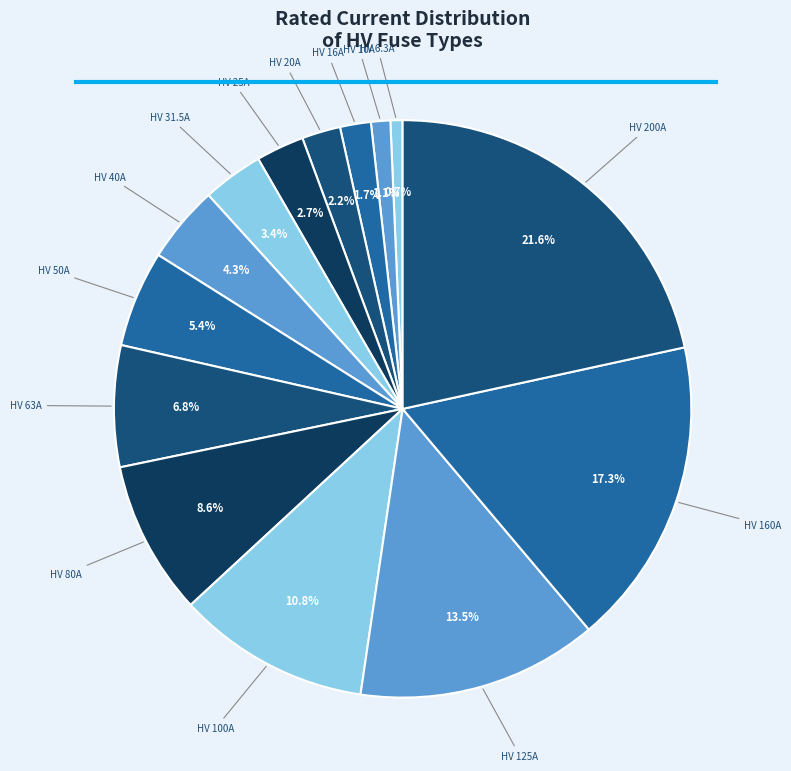

What is the ratio of the value at HV 100A to the value at HV 200A?

0.5